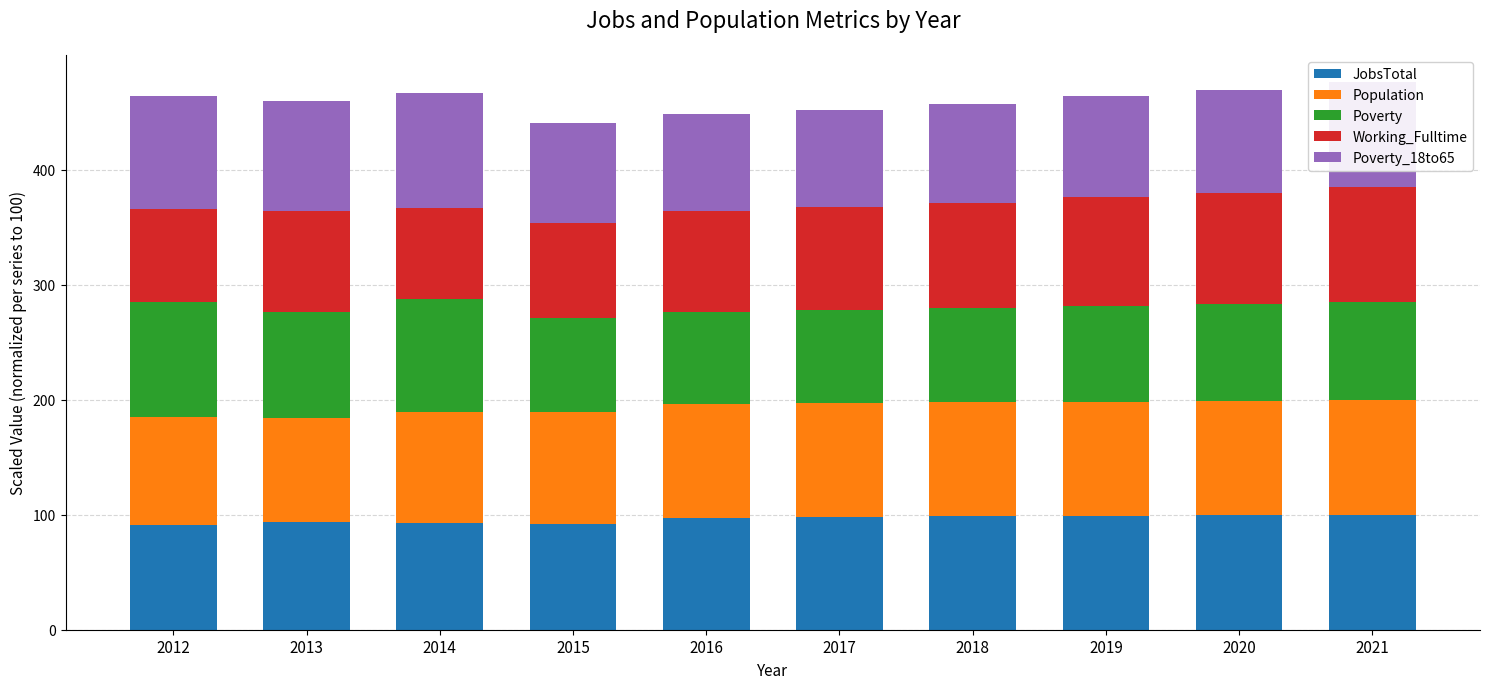

What is the sum of all JobsTotal values?

961.3